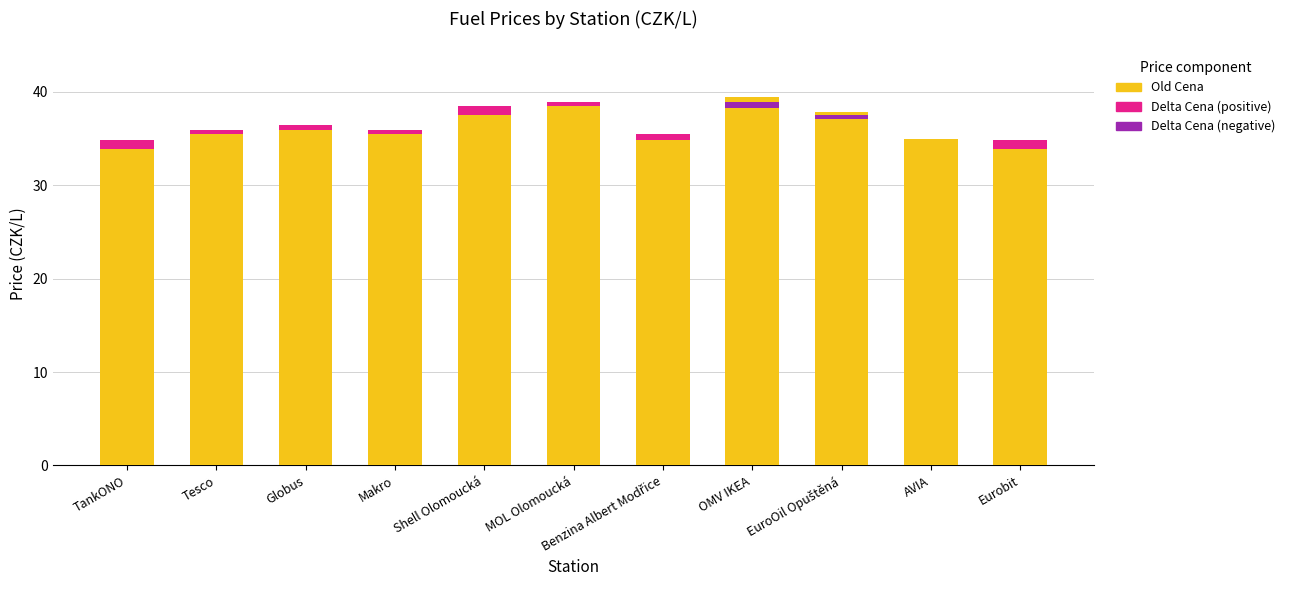

What is the label of the 11th bar from the left?

Eurobit